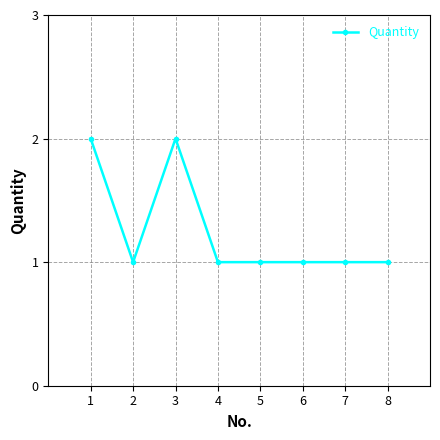

The chart shows a value of 2 at 3. True or false?

True